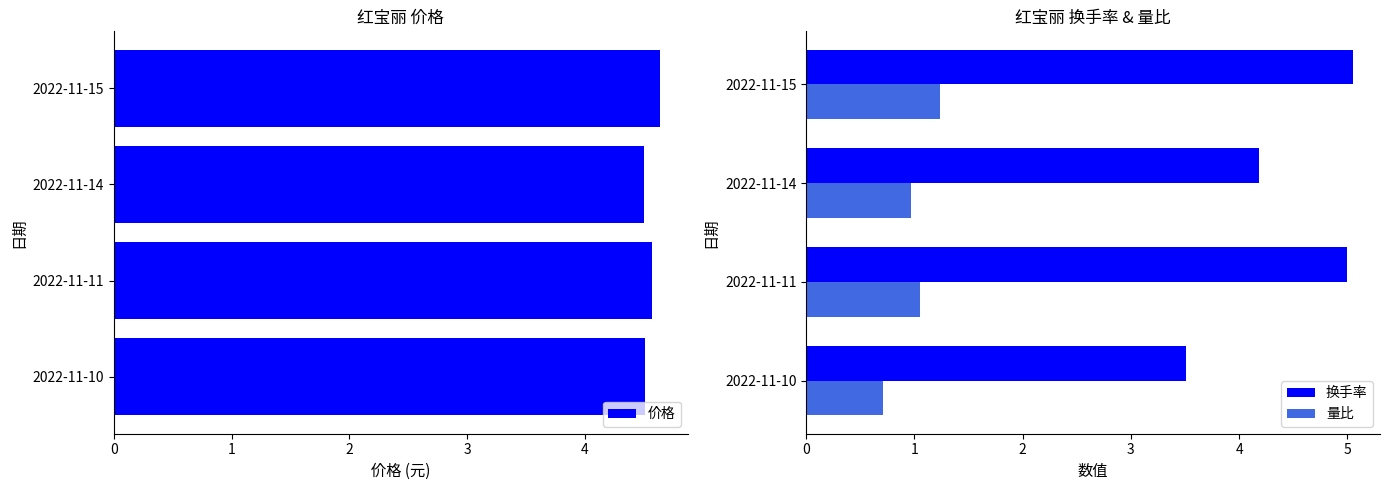

What are all the series names shown in the legend?

价格, 换手率, 量比